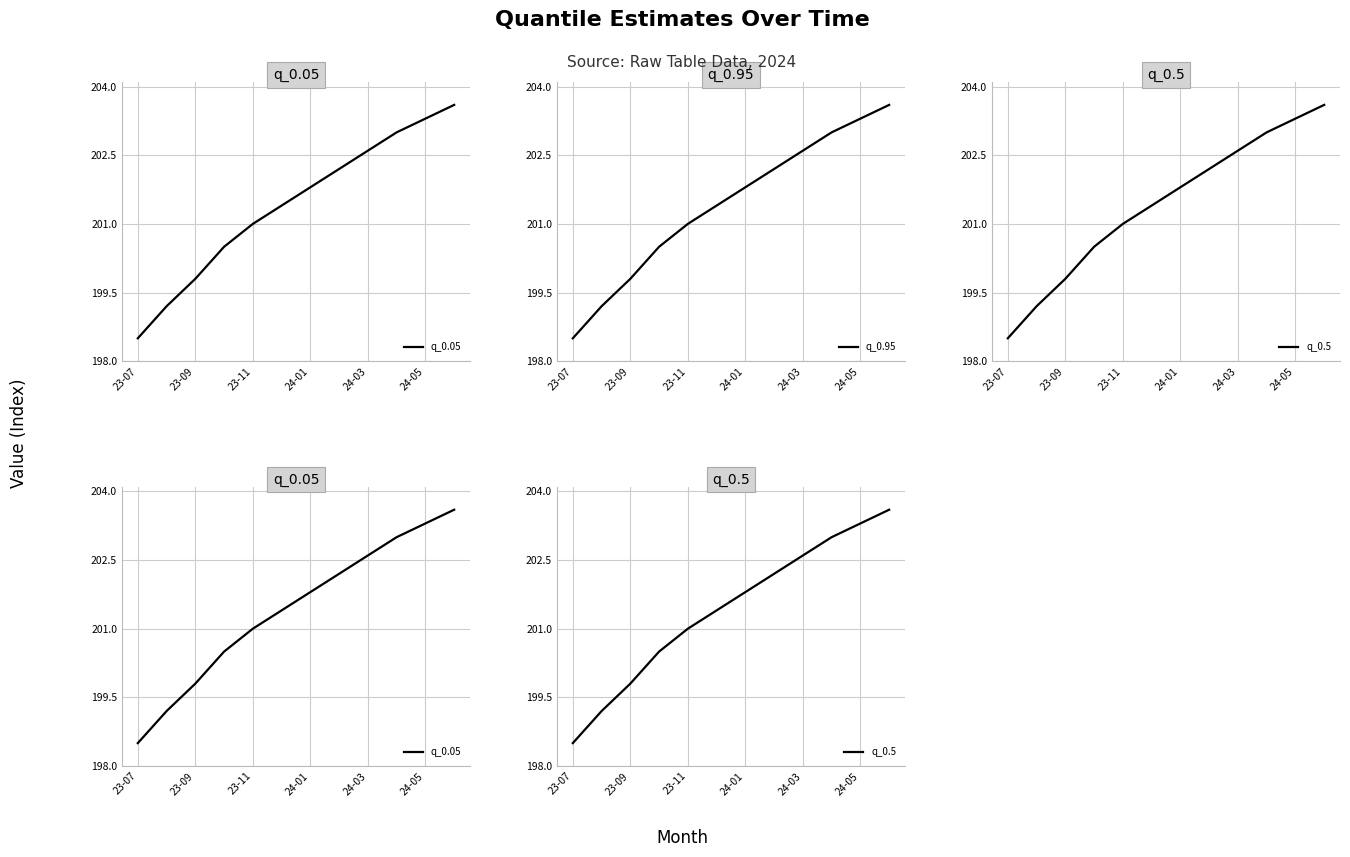

Is the value of q_0.5 at 6 greater than the value of q_0.95 at 24-01?

Yes